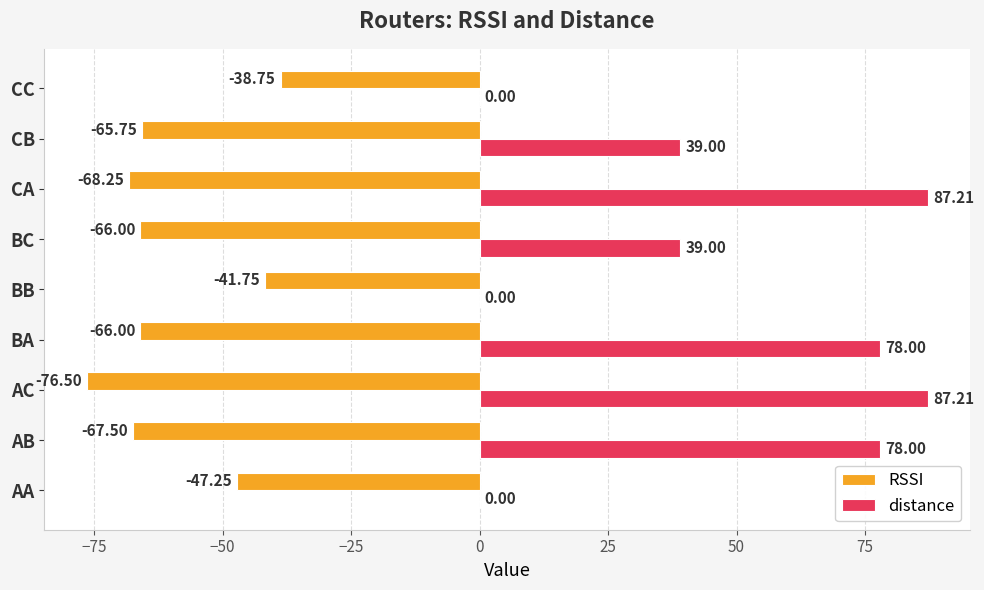

Which series changed the most between AB and CB?

distance